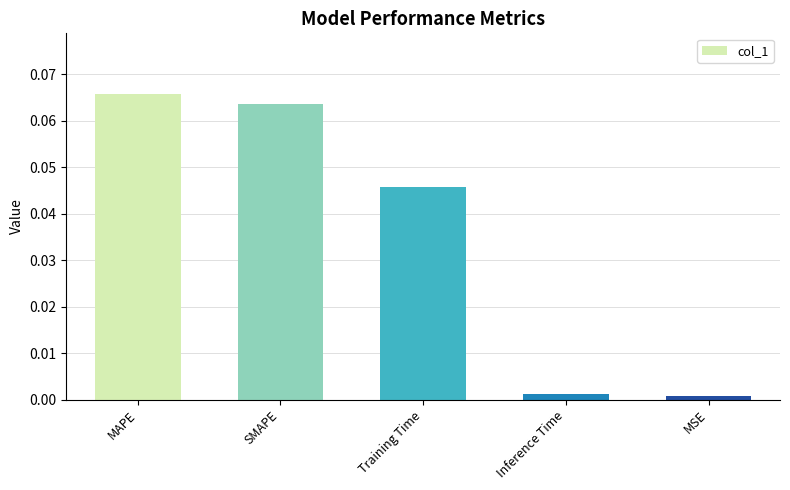

True or false: the data shows 0.1 at Training Time.

False